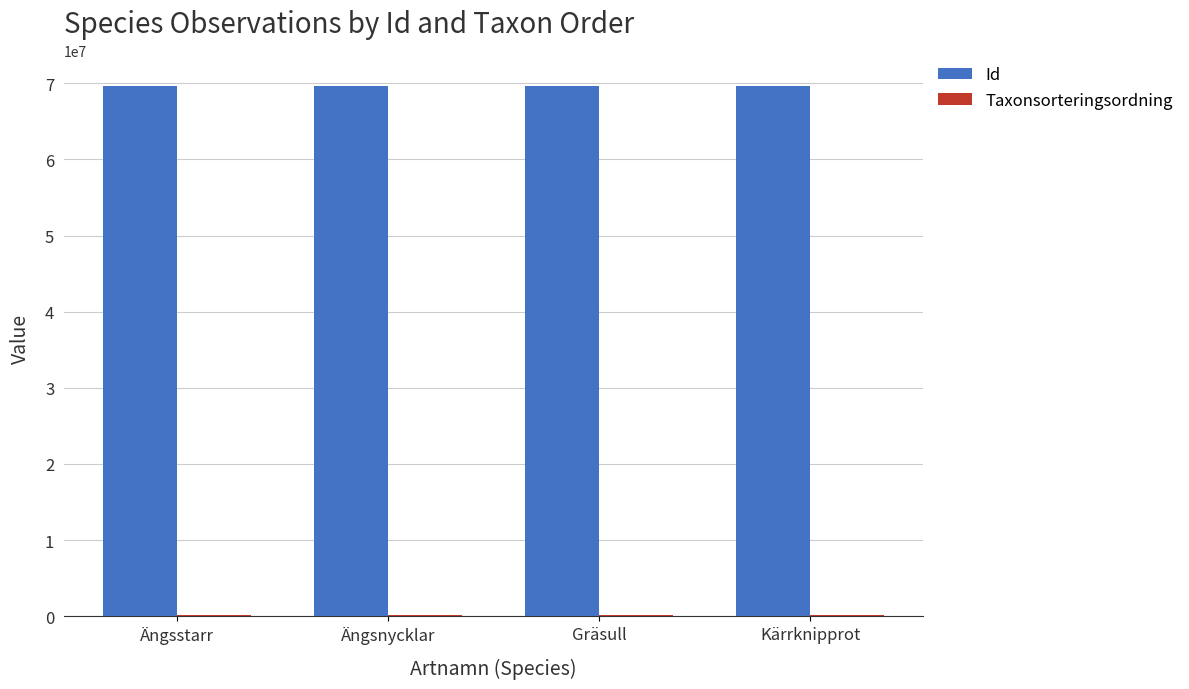

What is the greatest value displayed?

69618988